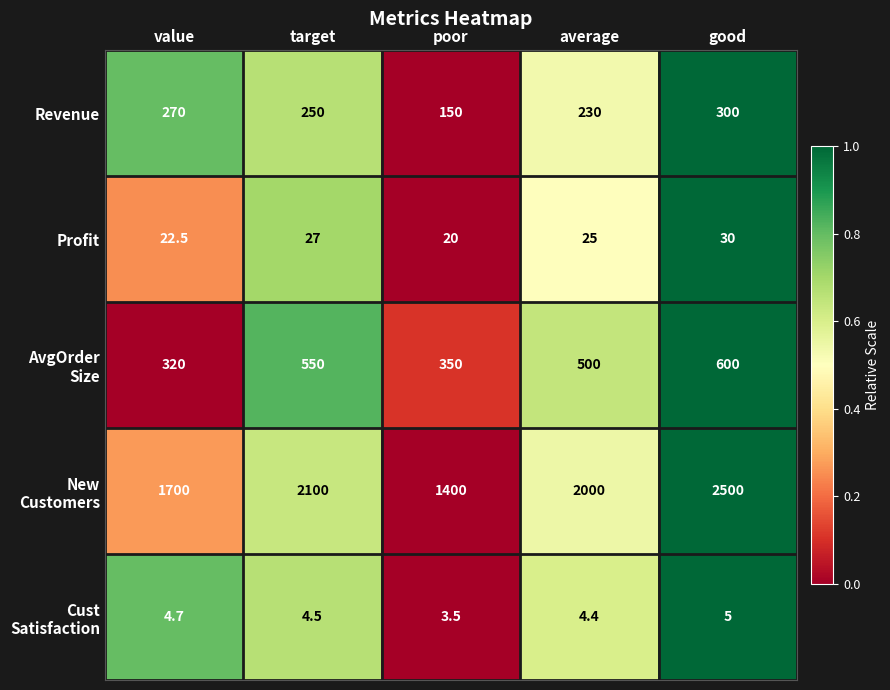

What is the spread (max minus min) of values at average?

1995.6